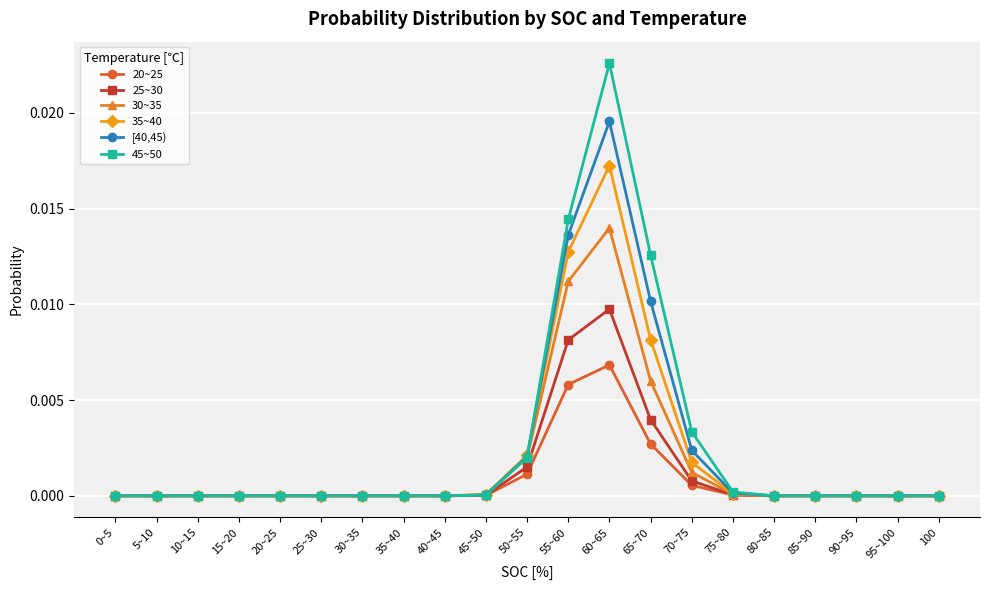

Count the number of data series in this chart.

6